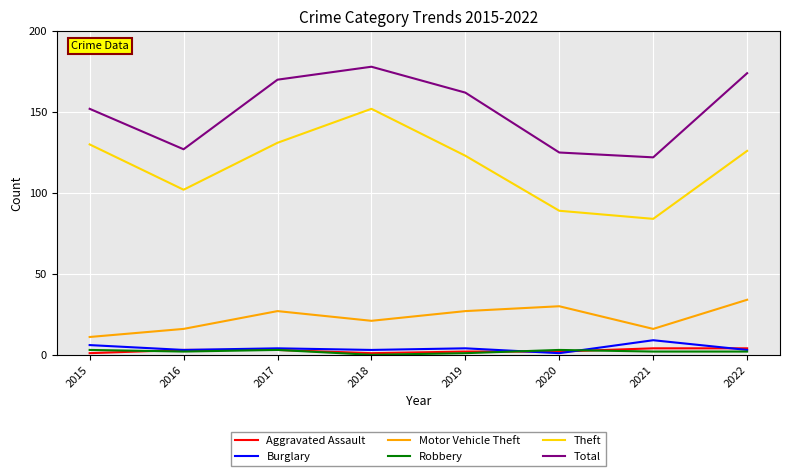

True or false: Total and Robbery intersect in this chart.

False